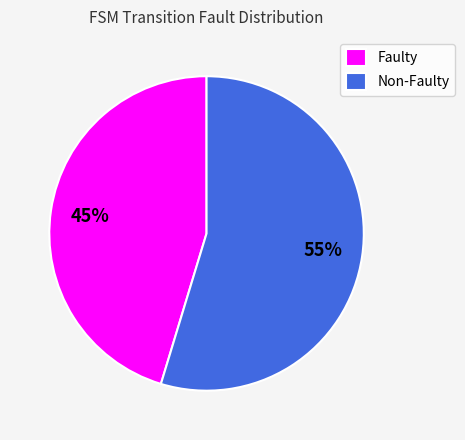

What is the majority slice?

Non-Faulty